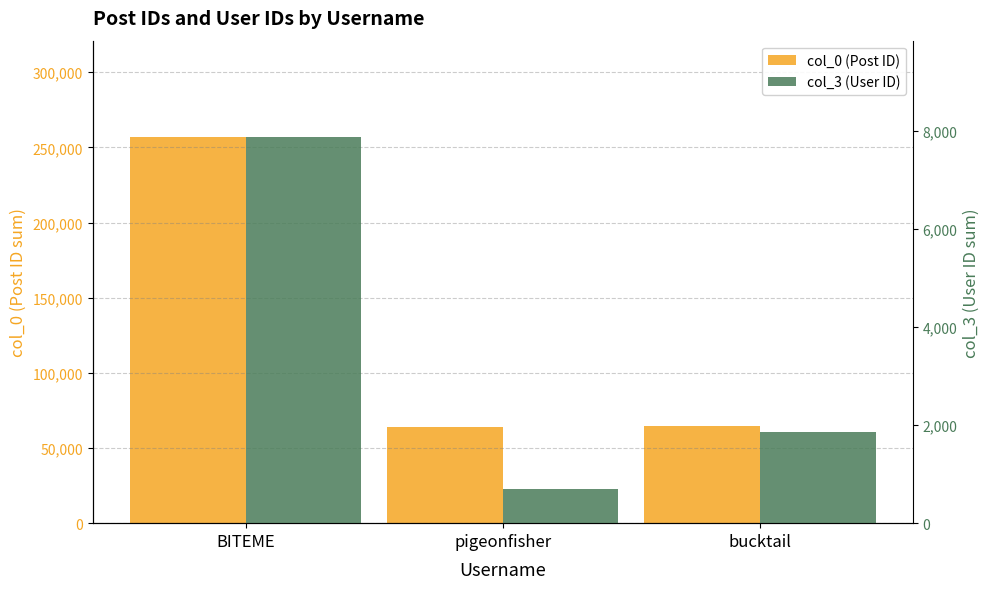

What is the label of the 2nd bar from the left?

pigeonfisher